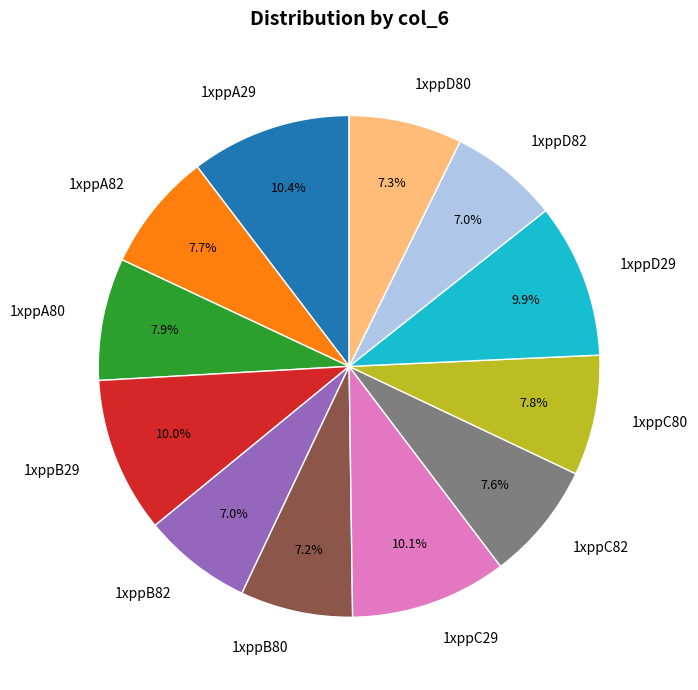

To the nearest percent, what is the combined percentage of 1xppD82 and 1xppD80?

14%